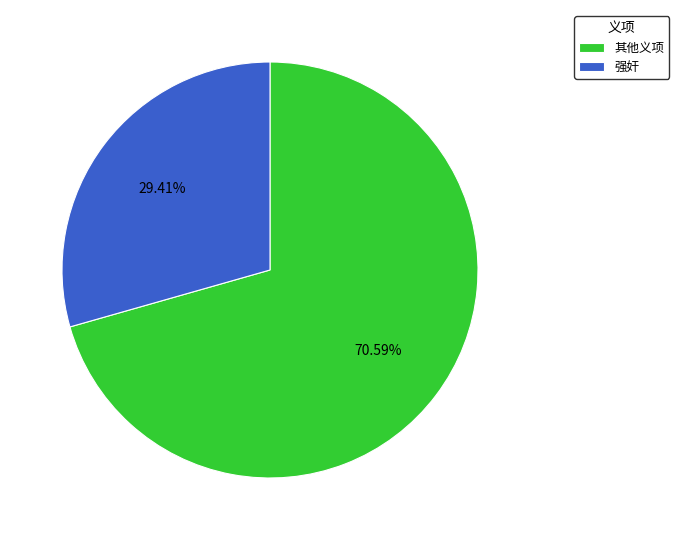

Rank the categories by value from lowest to highest.

强奸, 其他义项